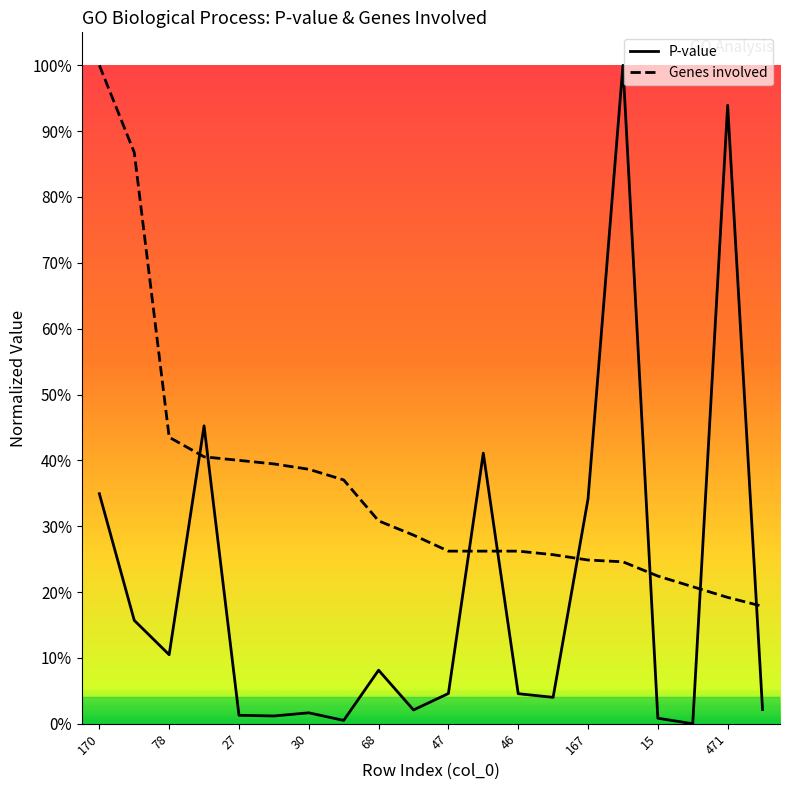

What is the average value of the P-value series?

0.2